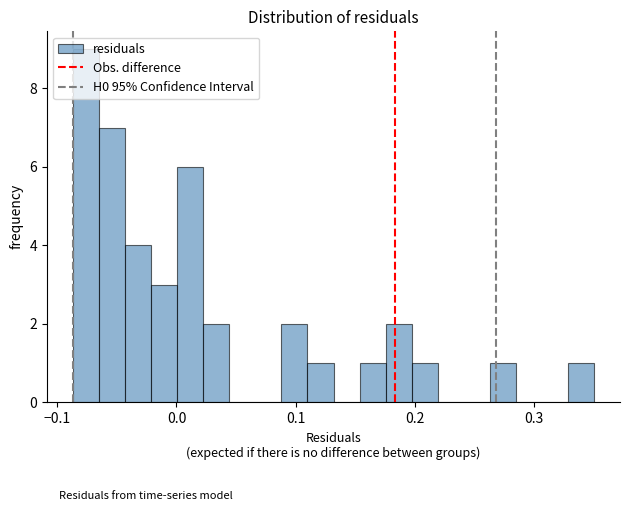

Around what value on the x-axis is the tallest bar? Give the approximate position of its centre, as read against the axis.

-0.08